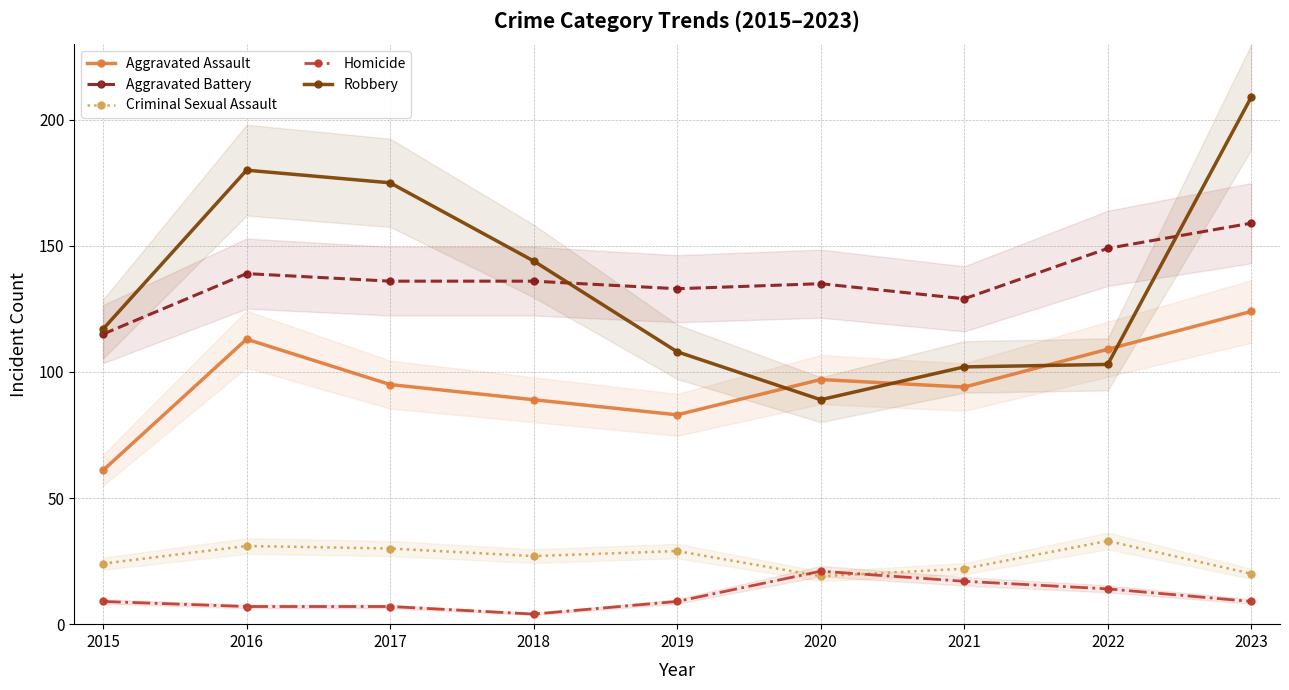

What are all the series names shown in the legend?

Aggravated Assault, Aggravated Battery, Criminal Sexual Assault, Homicide, Robbery